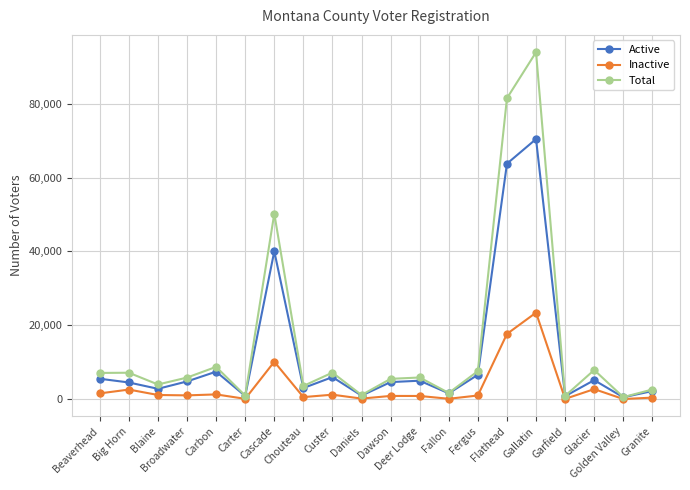

True or false: Inactive has a value of 1133 at Blaine.

True